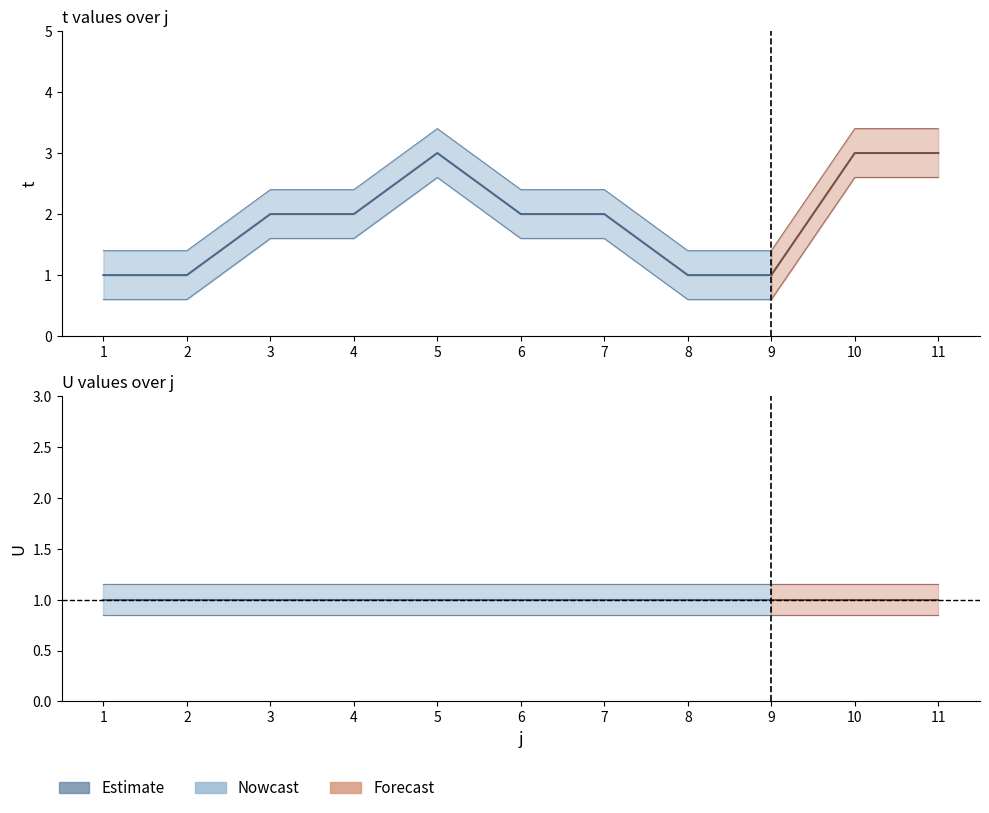

What is the sum of the U values at 4 and 2?

2